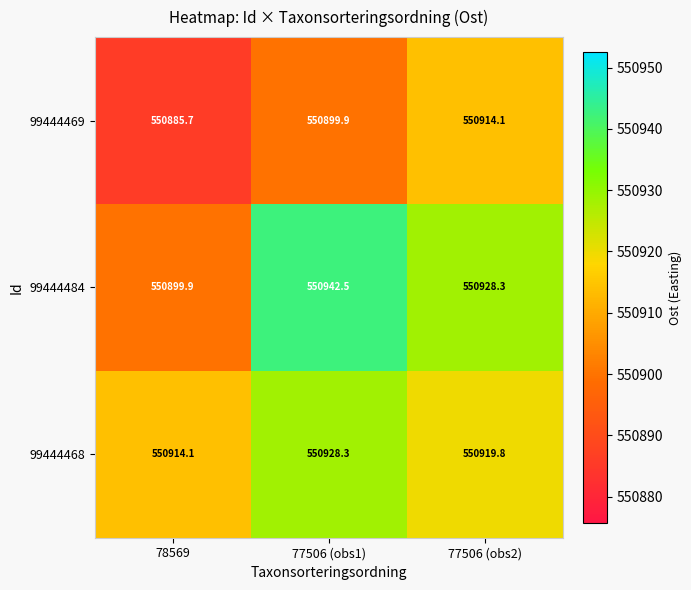

Which label corresponds to the largest value in the chart?

77506 (obs1)